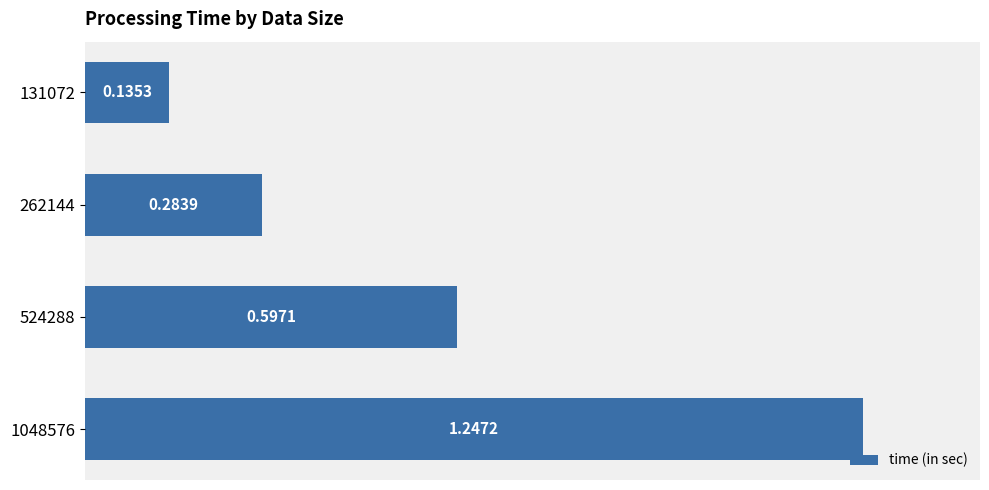

What is the difference between the maximum and minimum values?

1.1